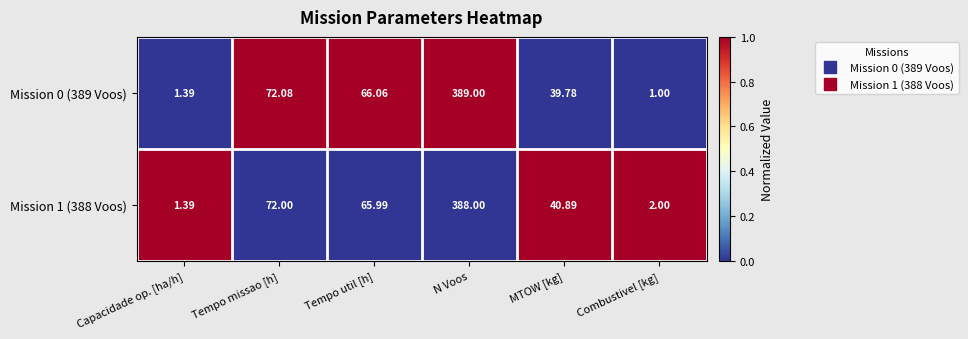

Which label corresponds to the largest value in the chart?

N Voos